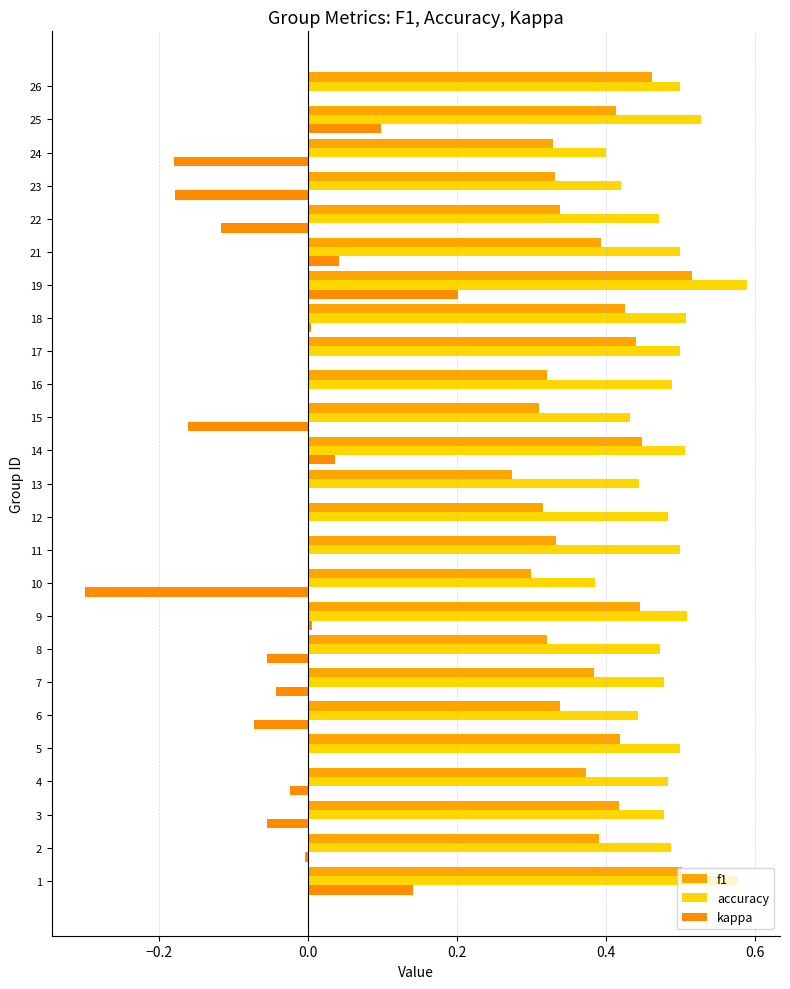

How many series are shown in this chart?

3